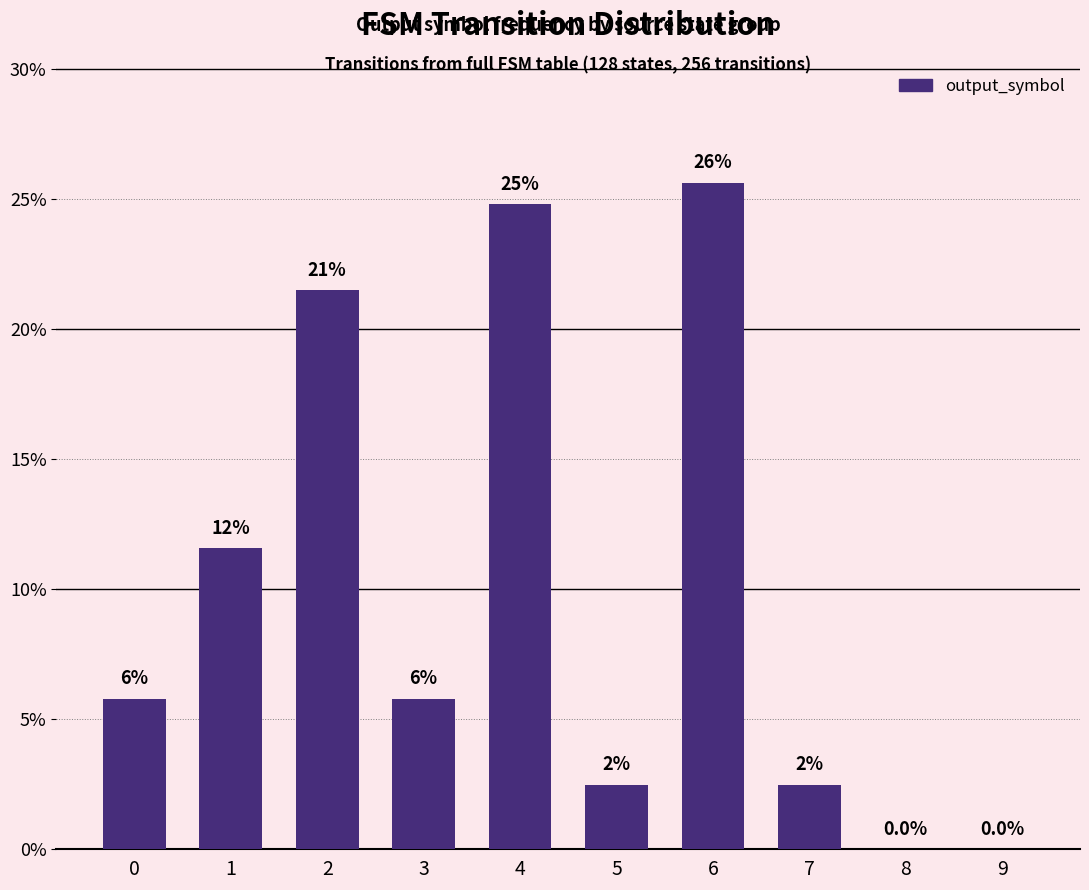

Are the bars horizontal?

No